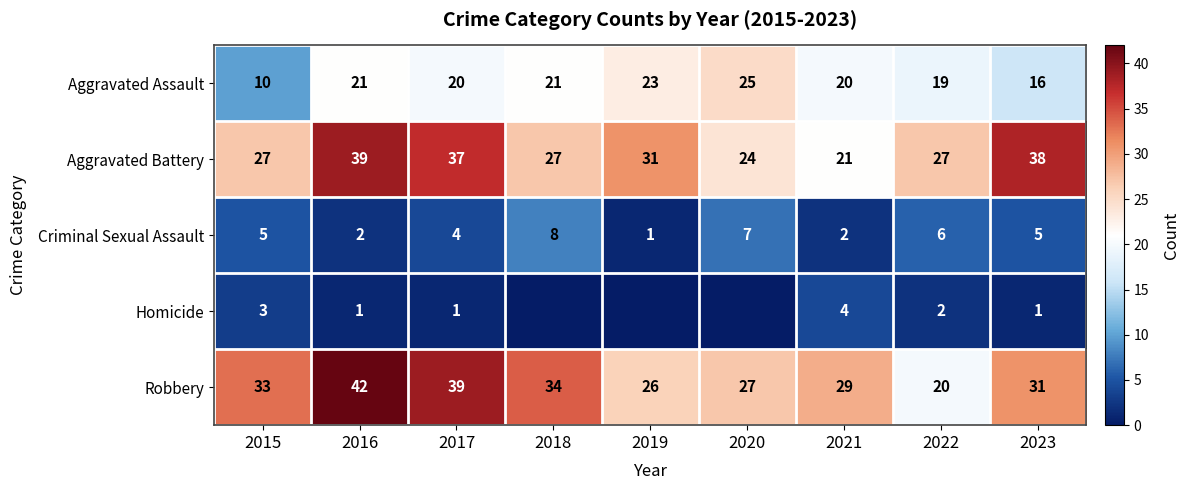

At 2022, list the series in order from largest to smallest.

Aggravated Battery, Robbery, Aggravated Assault, Criminal Sexual Assault, Homicide